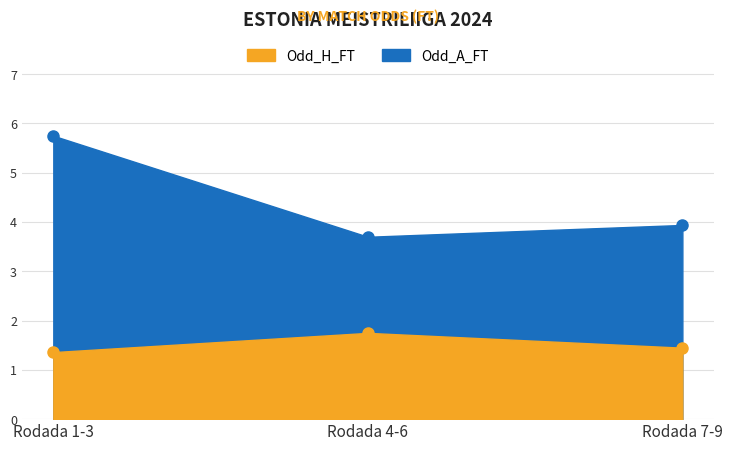

What is the value of the Odd_A_FT point at the 2nd from the left?

3.7